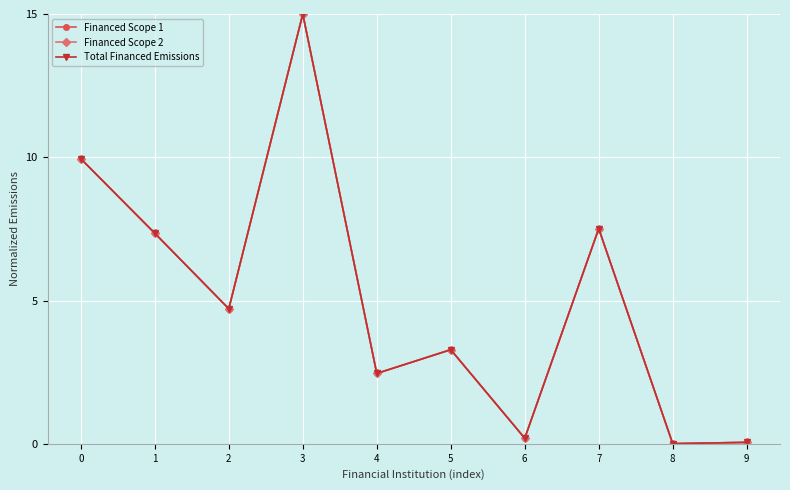

How many intersections are there between Financed Scope 1 and Total Financed Emissions?

1